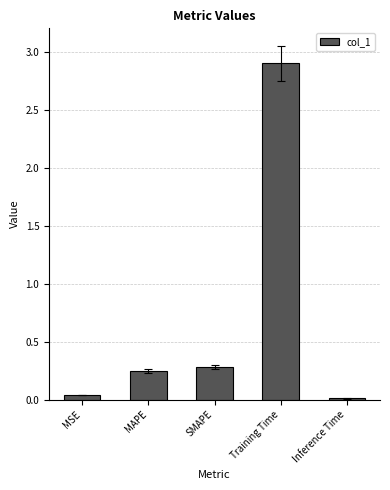

The value at Training Time is 2.9. True or false?

True